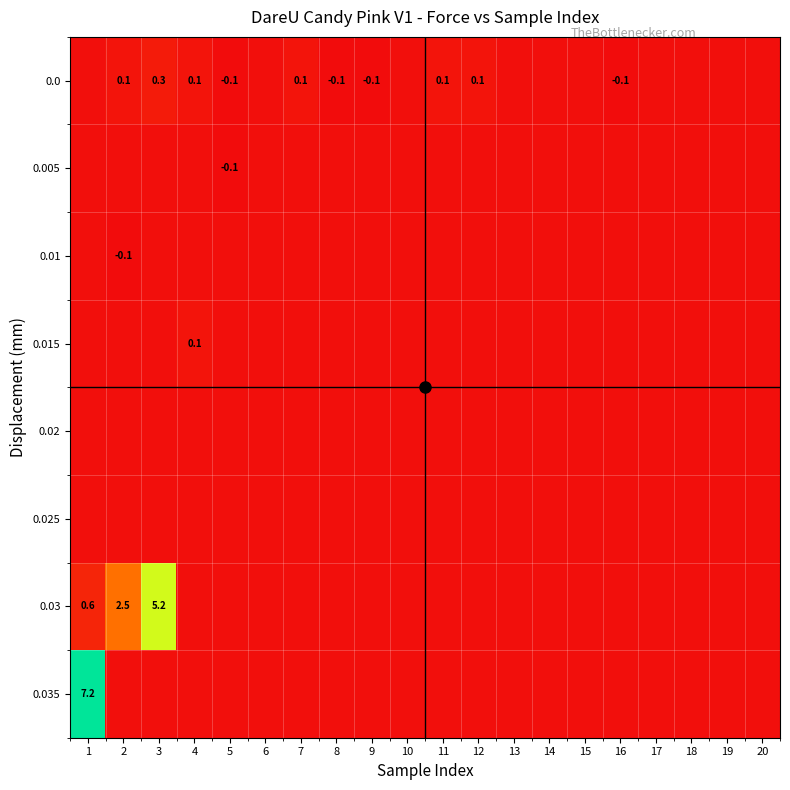

Which series has the largest range (max minus min)?

0.035